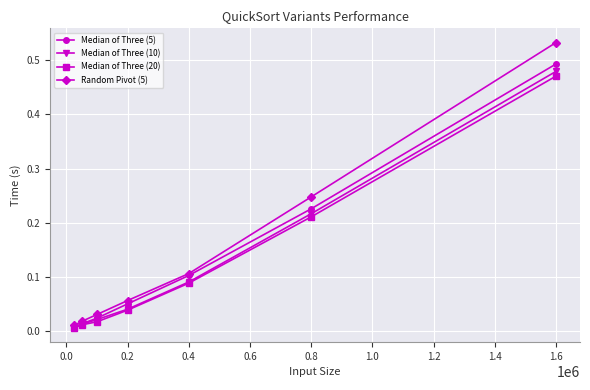

Rank the series by their maximum value, from highest to lowest.

Random Pivot (5), Median of Three (5), Median of Three (10), Median of Three (20)